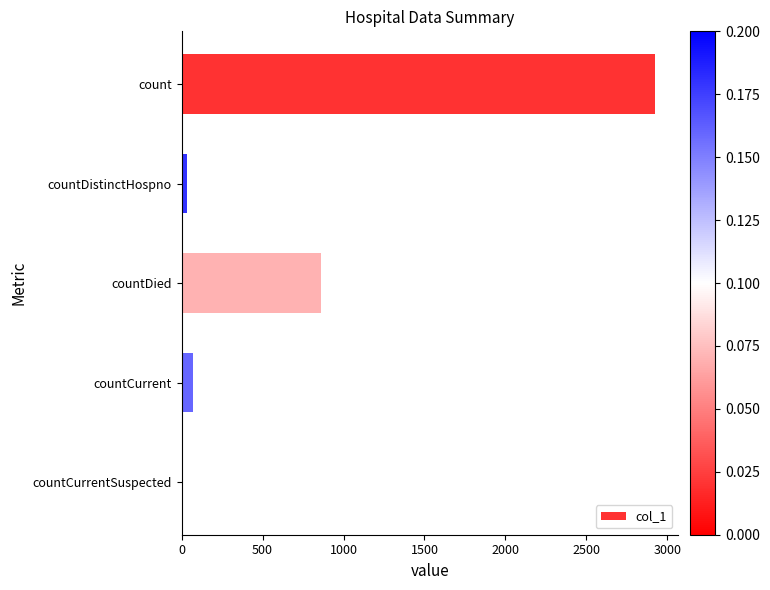

Which label corresponds to the largest value in the chart?

count